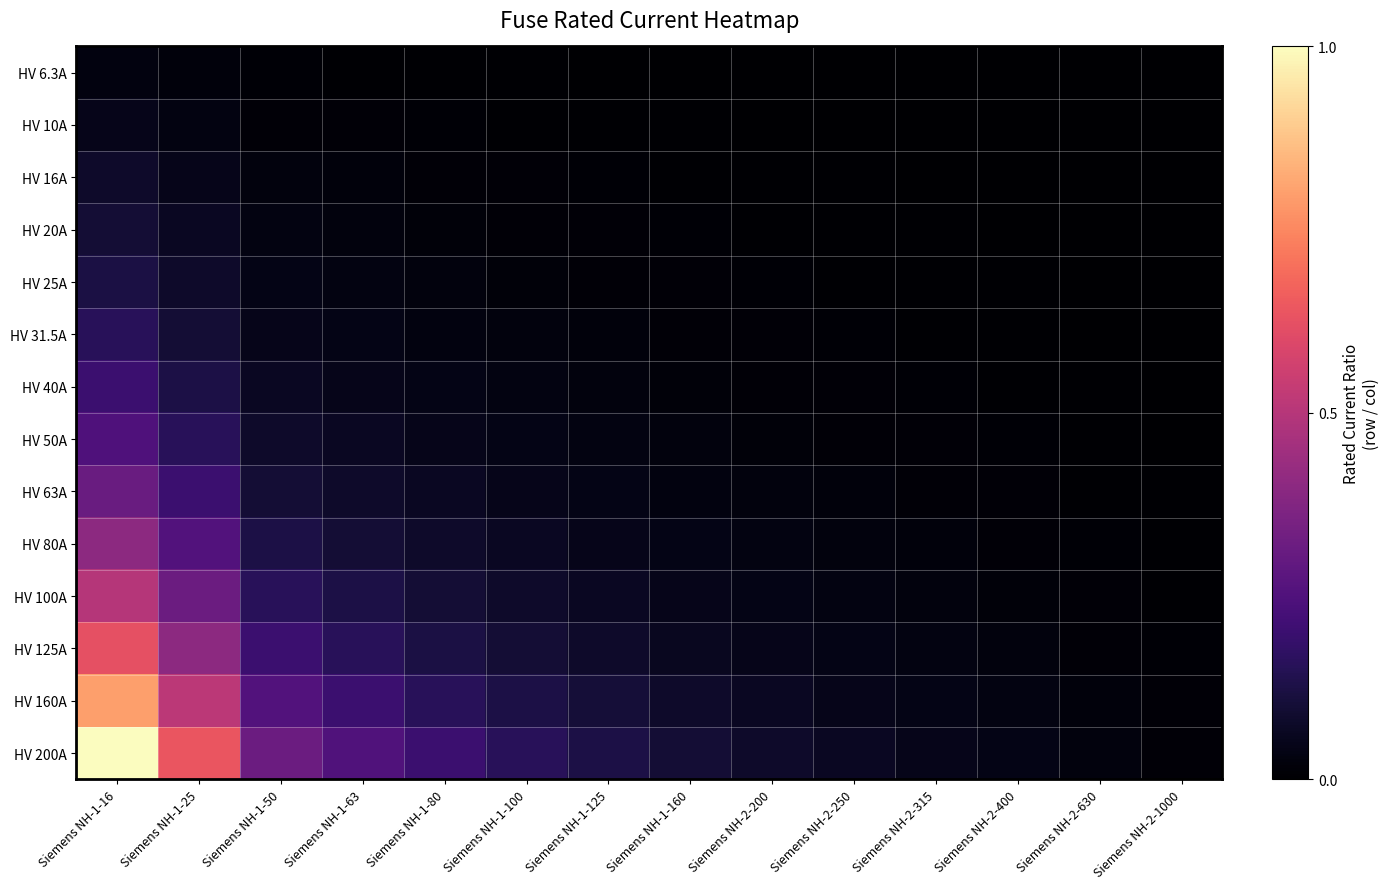

Between Siemens NH-2-200 and Siemens NH-1-80, which is larger?

Siemens NH-1-80